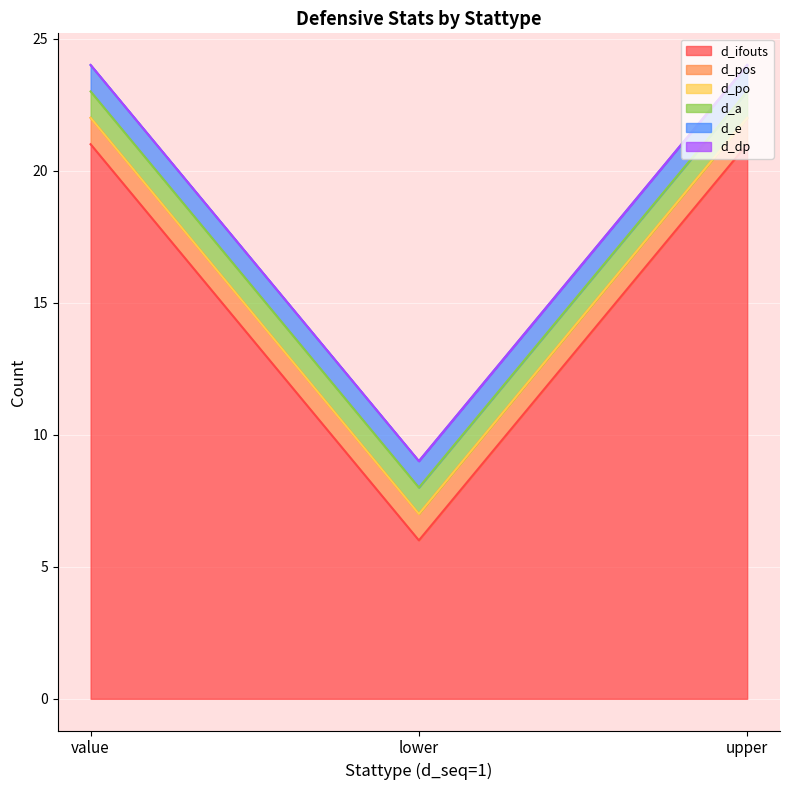

The value of d_a at value is 1. True or false?

True